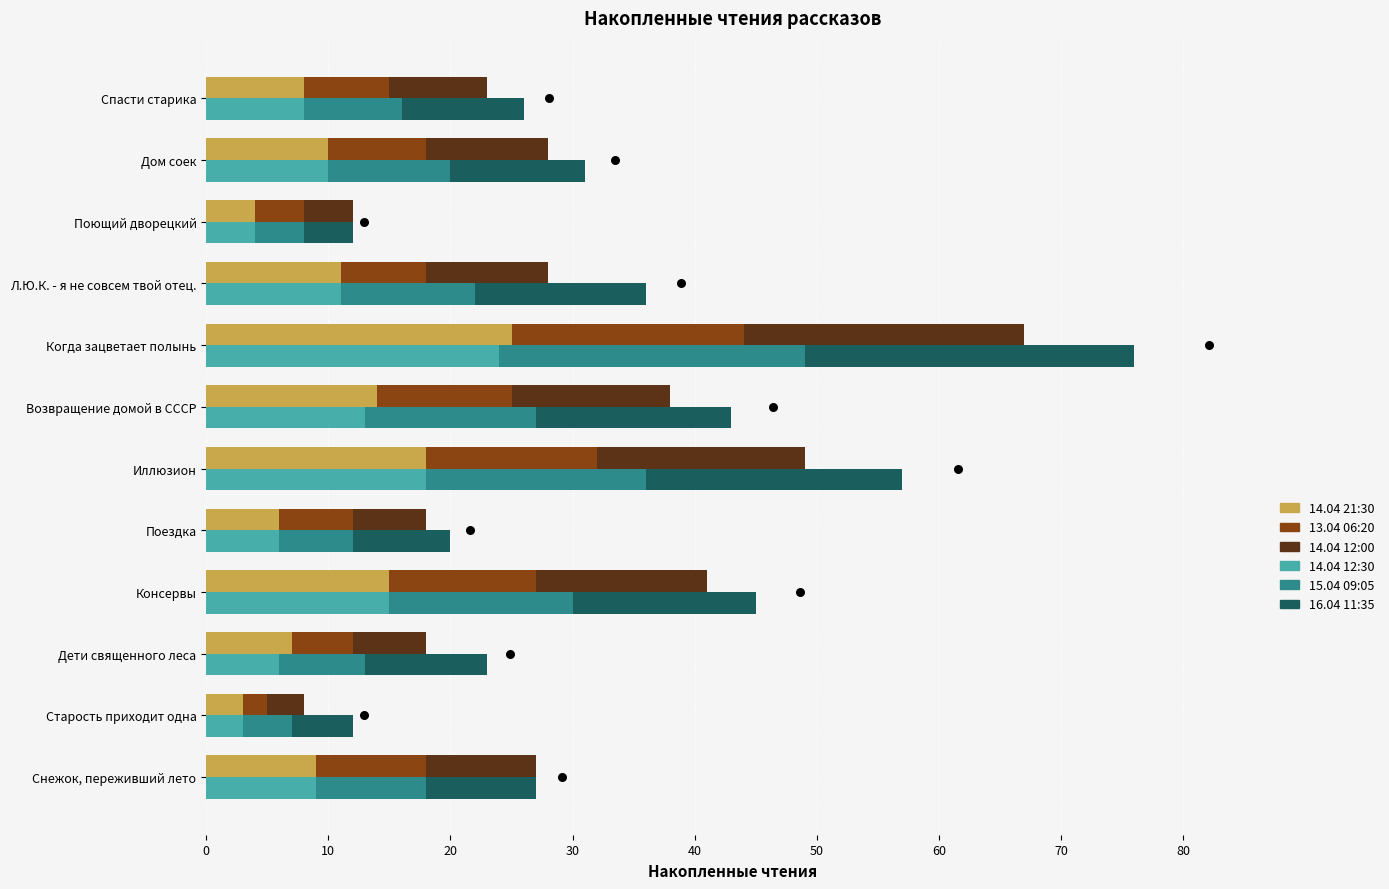

At how many categories does at least one series exceed 21?

1